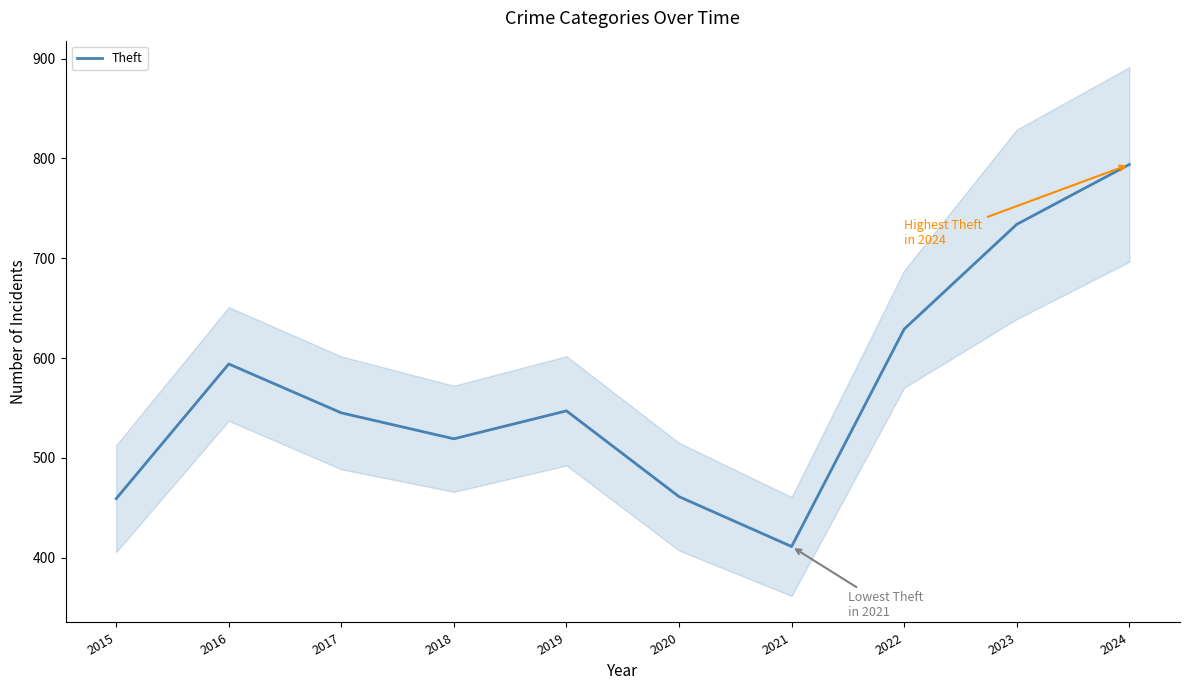

Rank the categories by value from lowest to highest.

2021, 2015, 2020, 2018, 2017, 2019, 2016, 2022, 2023, 2024